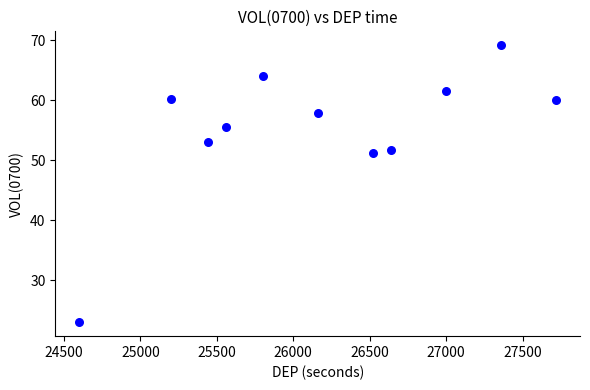

What Y value in the scatter plot is closest to 46?

51.2